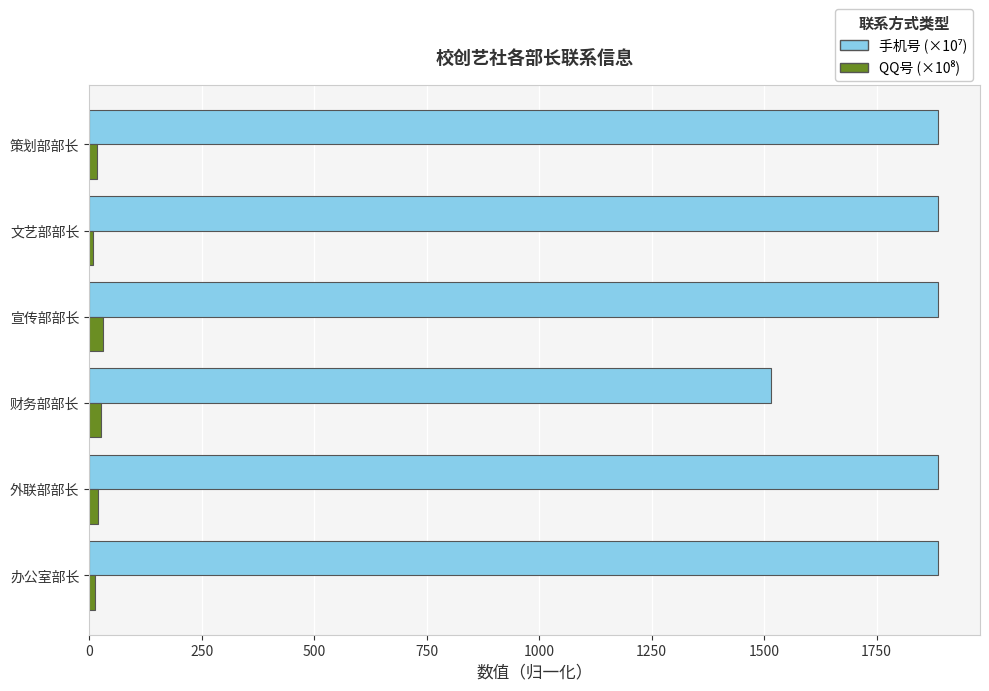

What is the maximum value shown in the chart?

1885.5